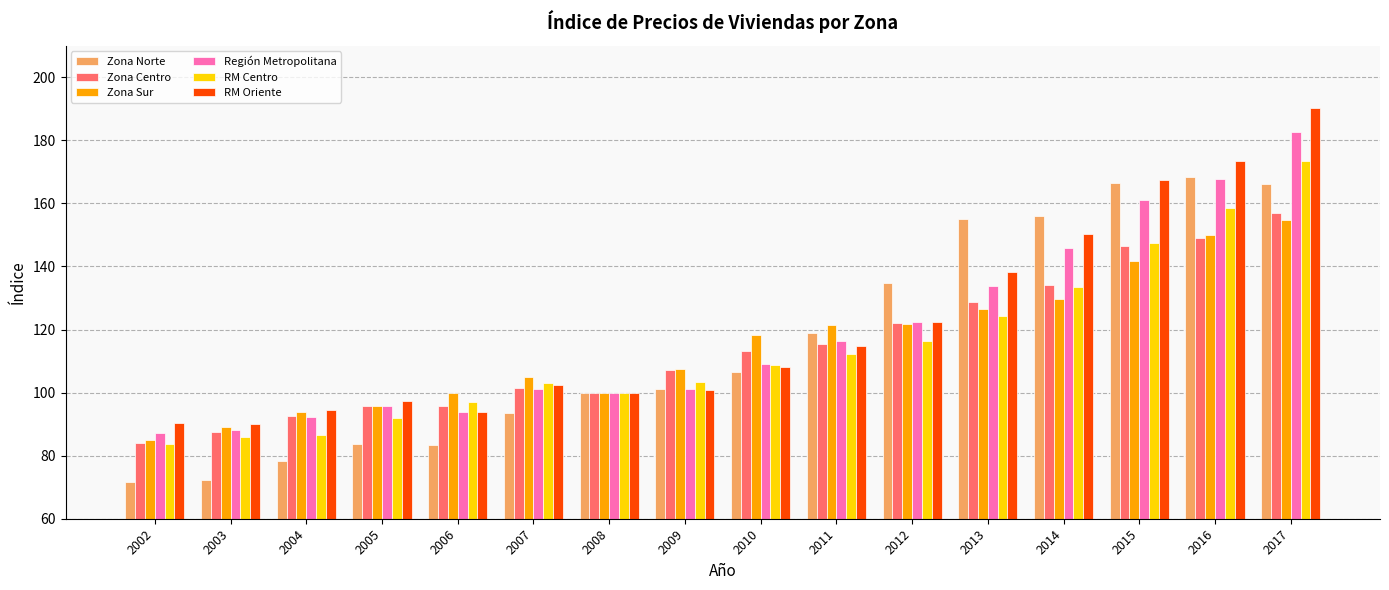

What is the sum of the RM Oriente values at 2004 and 2011?

209.1